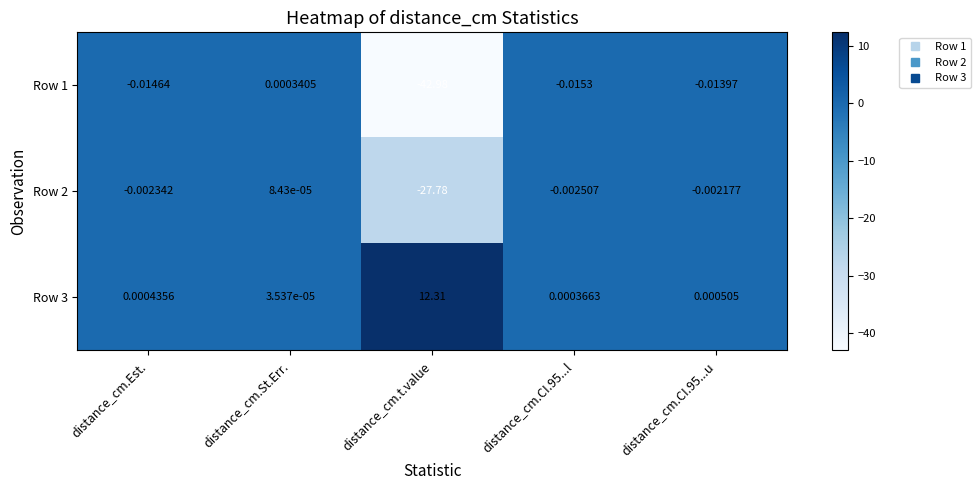

Rank the series at distance_cm.Est. from highest to lowest value.

Row 3, Row 2, Row 1